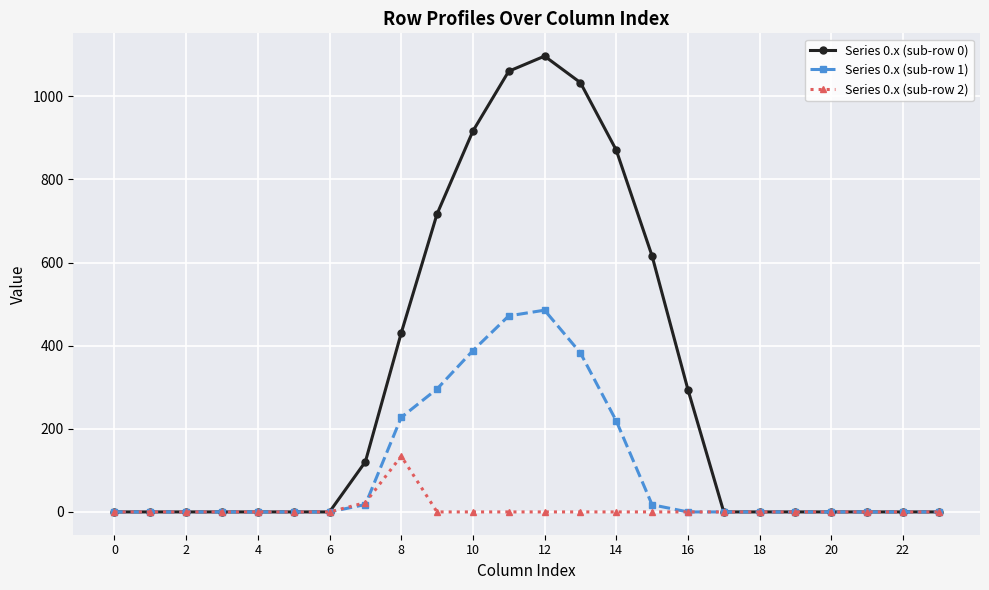

What are all the series names shown in the legend?

Series 0.x (sub-row 0), Series 0.x (sub-row 1), Series 0.x (sub-row 2)